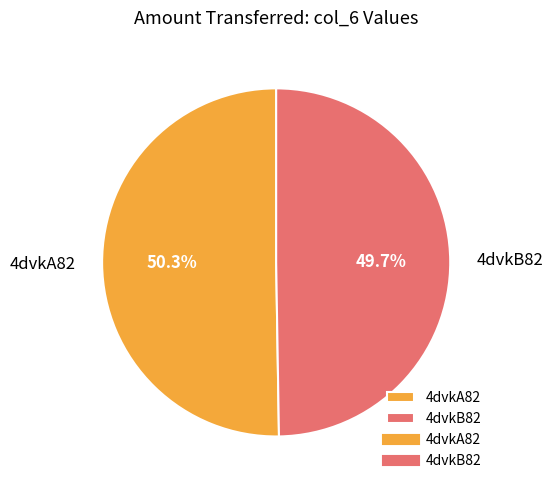

Between 4dvkB82 and 4dvkA82, which is larger?

4dvkA82